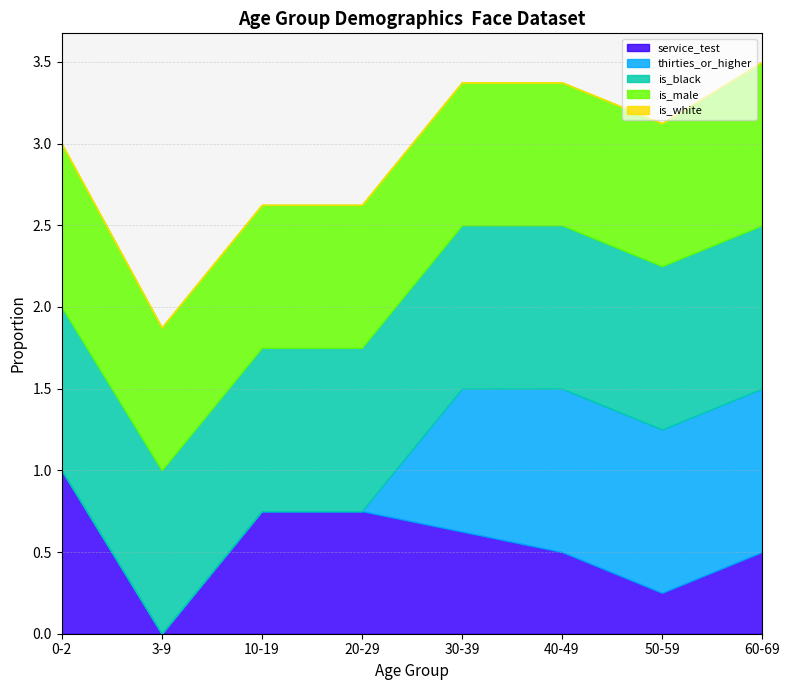

Reading right to left, extract all data points from this chart.

service_test: 60-69=0.5	50-59=0.2	40-49=0.5	30-39=0.6	20-29=0.8	10-19=0.8	3-9=0.0	0-2=1.0
thirties_or_higher: 60-69=1.0	50-59=1.0	40-49=1.0	30-39=0.9	20-29=0.0	10-19=0.0	3-9=0.0	0-2=0.0
is_black: 60-69=1.0	50-59=1.0	40-49=1.0	30-39=1.0	20-29=1.0	10-19=1.0	3-9=1.0	0-2=1.0
is_male: 60-69=1.0	50-59=0.9	40-49=0.9	30-39=0.9	20-29=0.9	10-19=0.9	3-9=0.9	0-2=1.0
is_white: 60-69=0.0	50-59=0.0	40-49=0.0	30-39=0.0	20-29=0.0	10-19=0.0	3-9=0.0	0-2=0.0